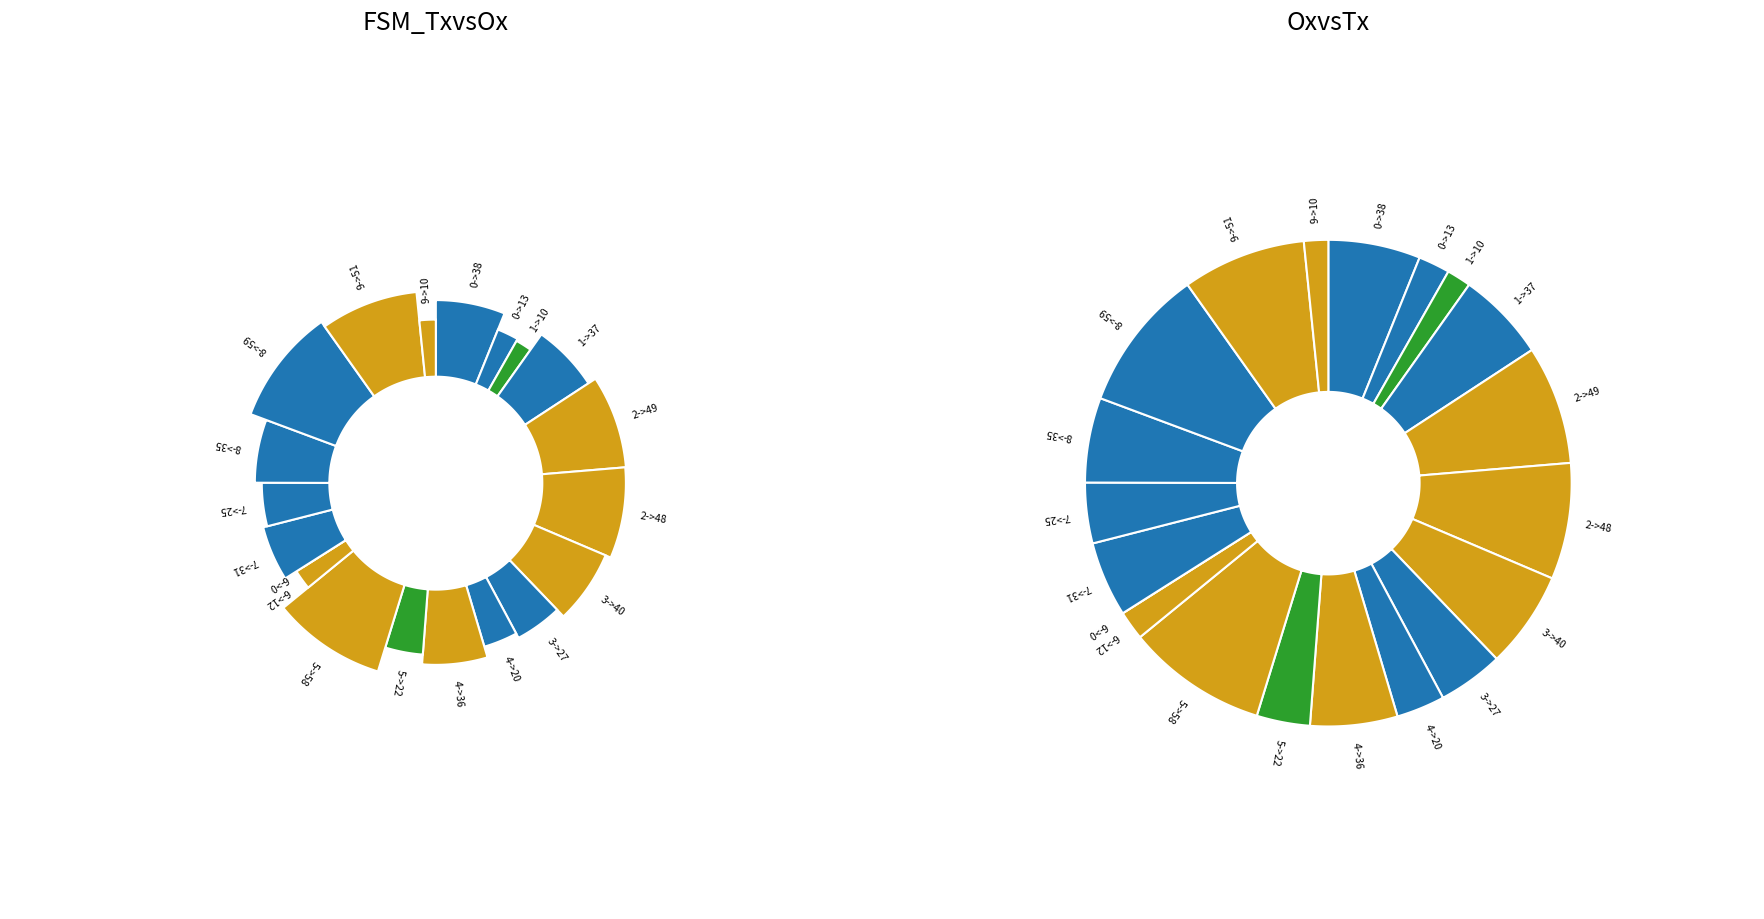

What percentage is the 8->35 slice, to the nearest percent?

6%